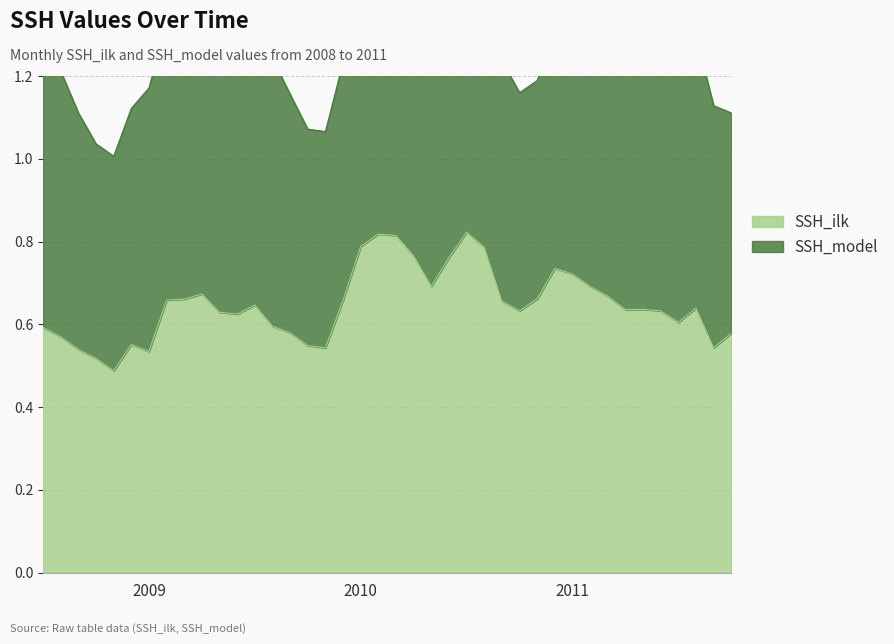

Reading right to left, transcribe all the data shown in this chart.

0.6	0.5	0.6	0.6	0.6	0.6	0.6	0.7	0.7	0.7	0.7	0.7	0.6	0.7	0.8	0.8	0.8	0.7	0.8	0.8	0.8	0.8	0.7	0.5	0.5	0.6	0.6	0.6	0.6	0.6	0.7	0.7	0.7	0.5	0.6	0.5	0.5	0.5	0.6	0.6